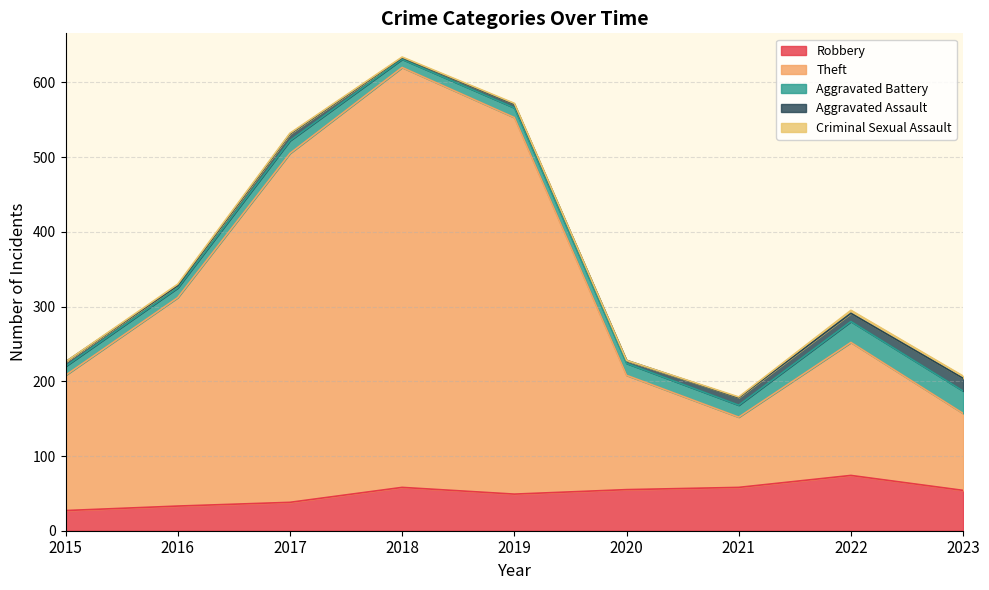

What is the spread (max minus min) of values at 2015?

181